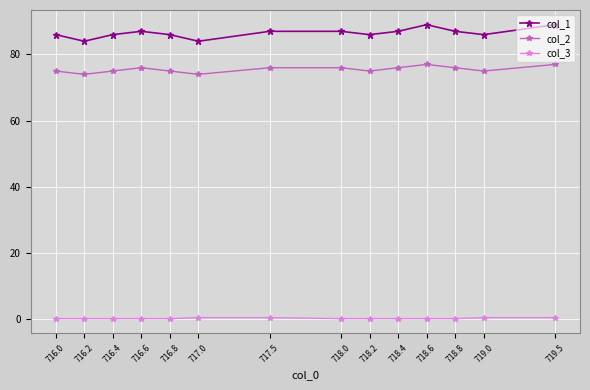

True or false: col_1 has more than 0 points higher than both neighbors.

True